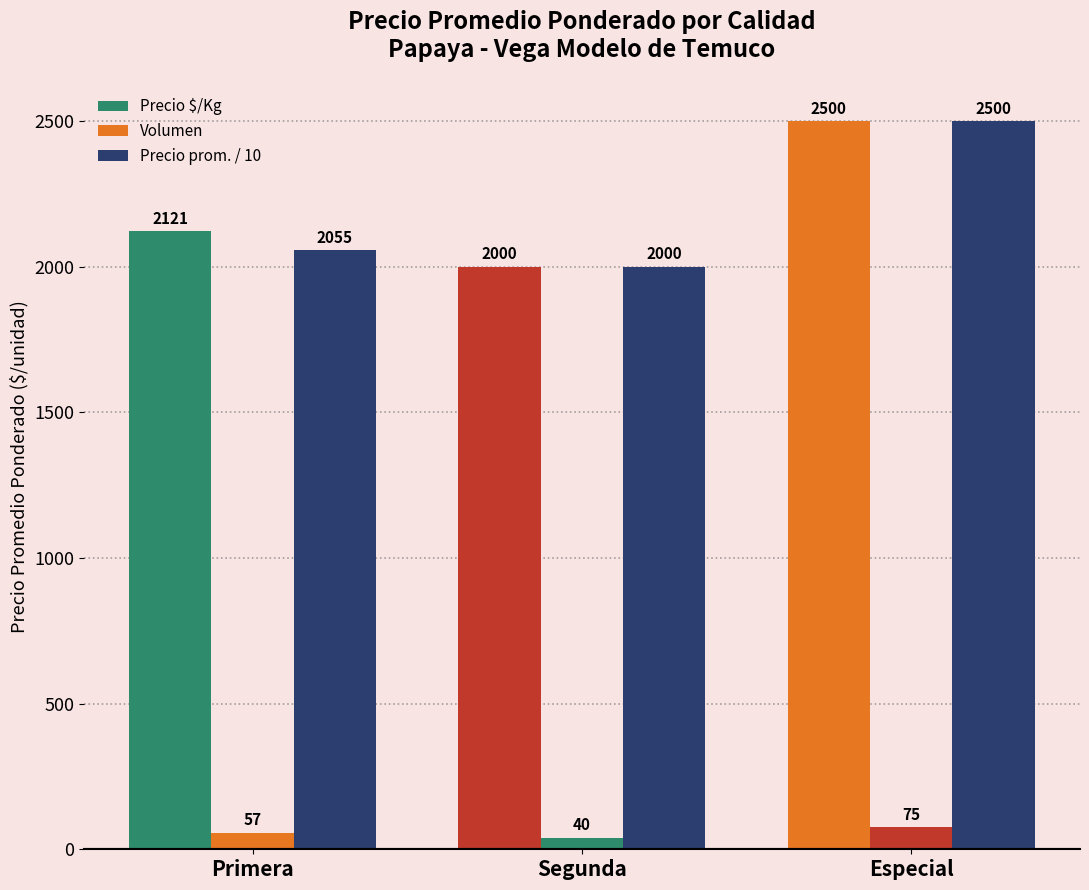

What is the difference between the highest and lowest values at Primera?

2064.0